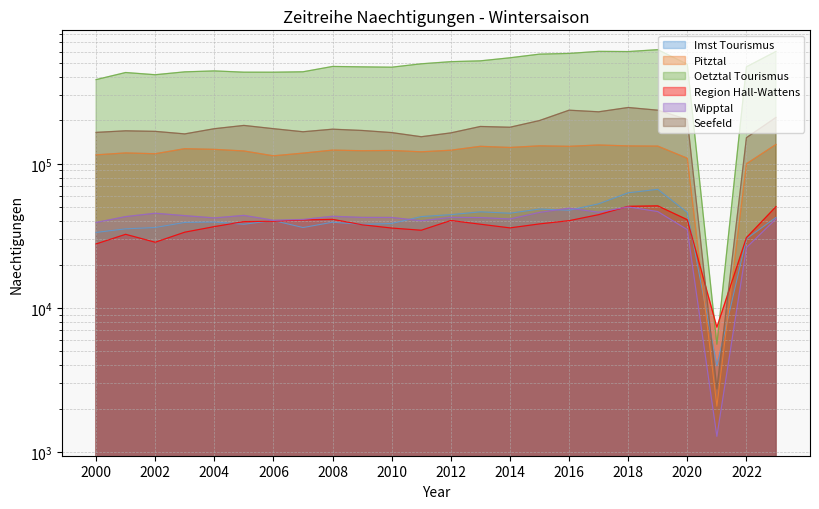

Reading right to left, list all the values displayed in this chart.

Imst Tourismus: 2023=42451	2022=30185	2021=3966	2020=45965	2019=66459	2018=62873	2017=52728	2016=47580	2015=48502	2014=45385	2013=46409	2012=44339	2011=42982	2010=38527	2009=37969	2008=39302	2007=36106	2006=40396	2005=38057	2004=39433	2003=39182	2002=36120	2001=35361	2000=33393
Pitztal: 2023=136133	2022=99950	2021=2079	2020=109226	2019=132578	2018=132998	2017=134938	2016=132118	2015=133184	2014=129725	2013=132116	2012=124158	2011=121038	2010=123662	2009=123153	2008=124383	2007=118538	2006=113514	2005=122689	2004=125859	2003=127240	2002=117365	2001=118899	2000=115276
Oetztal Tourismus: 2023=601792	2022=470570	2021=5604	2020=490608	2019=618600	2018=600306	2017=602190	2016=582595	2015=575975	2014=543433	2013=517528	2012=510801	2011=493656	2010=467632	2009=470139	2008=473268	2007=434554	2006=431631	2005=431801	2004=440658	2003=434084	2002=414620	2001=429521	2000=383444
Region Hall-Wattens: 2023=50449	2022=30726	2021=7357	2020=40913	2019=51066	2018=50659	2017=44352	2016=40302	2015=38266	2014=35913	2013=38076	2012=40416	2011=34584	2010=35816	2009=37741	2008=41163	2007=40767	2006=39877	2005=39718	2004=36642	2003=33529	2002=28553	2001=32408	2000=27785
Wipptal: 2023=41492	2022=26213	2021=1285	2020=34908	2019=46603	2018=50201	2017=46130	2016=49174	2015=45986	2014=41386	2013=42346	2012=42487	2011=40224	2010=42426	2009=42450	2008=43233	2007=41059	2006=40574	2005=43835	2004=42086	2003=43667	2002=45369	2001=42984	2000=39152
Seefeld: 2023=209693	2022=151803	2021=2743	2020=202846	2019=235333	2018=245661	2017=229352	2016=235297	2015=199466	2014=179207	2013=181441	2012=163746	2011=154004	2010=164571	2009=170221	2008=173738	2007=166752	2006=175148	2005=184496	2004=175081	2003=161134	2002=167798	2001=169291	2000=165047